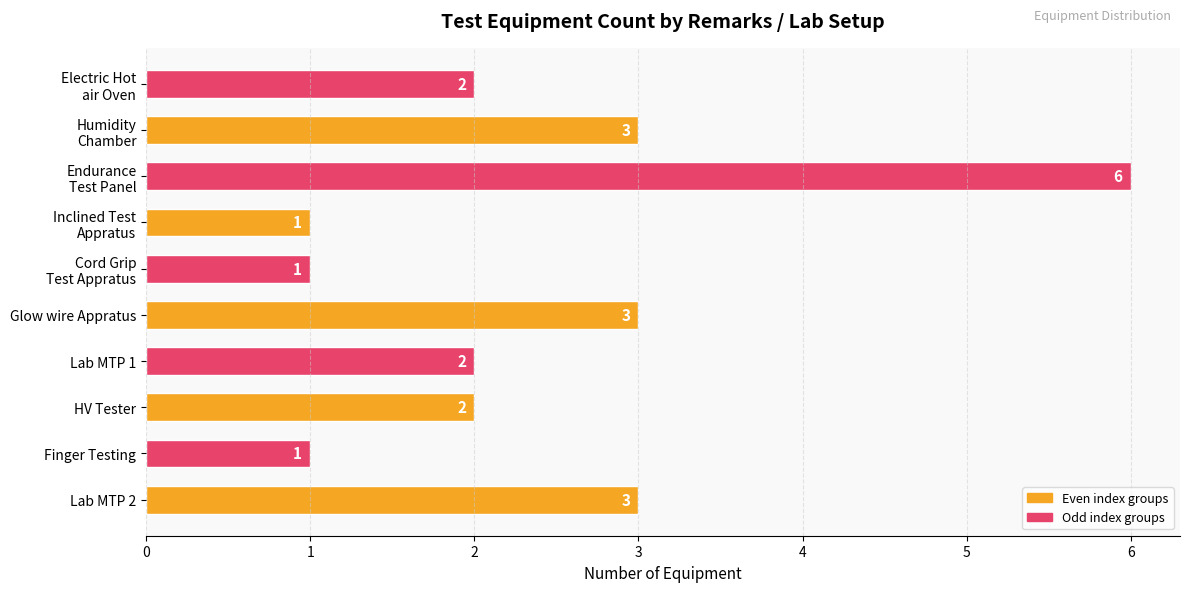

Which has a higher value, Finger Testing or Glow wire Appratus?

Glow wire Appratus